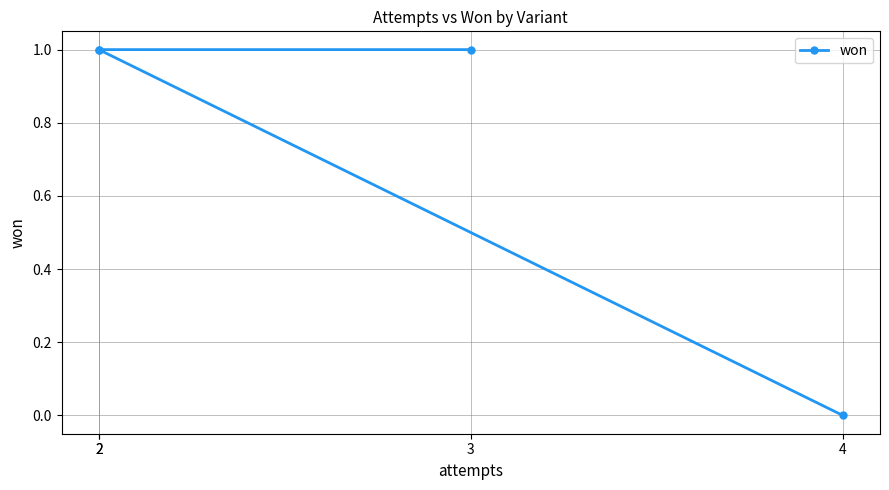

What is the greatest value displayed?

1